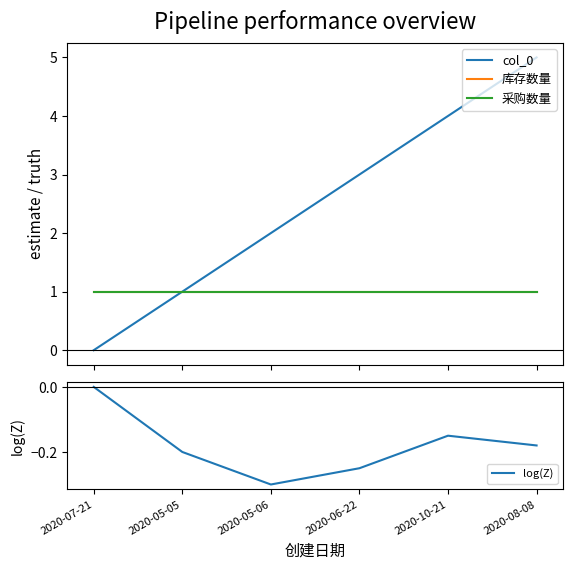

Does the chart display data point markers on the line(s)?

No